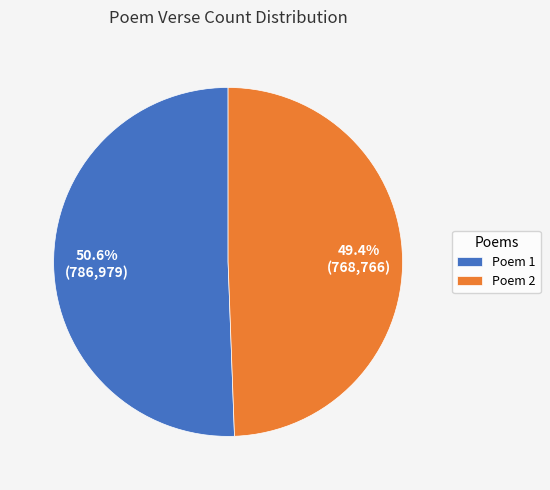

How many segments does this pie chart have?

2